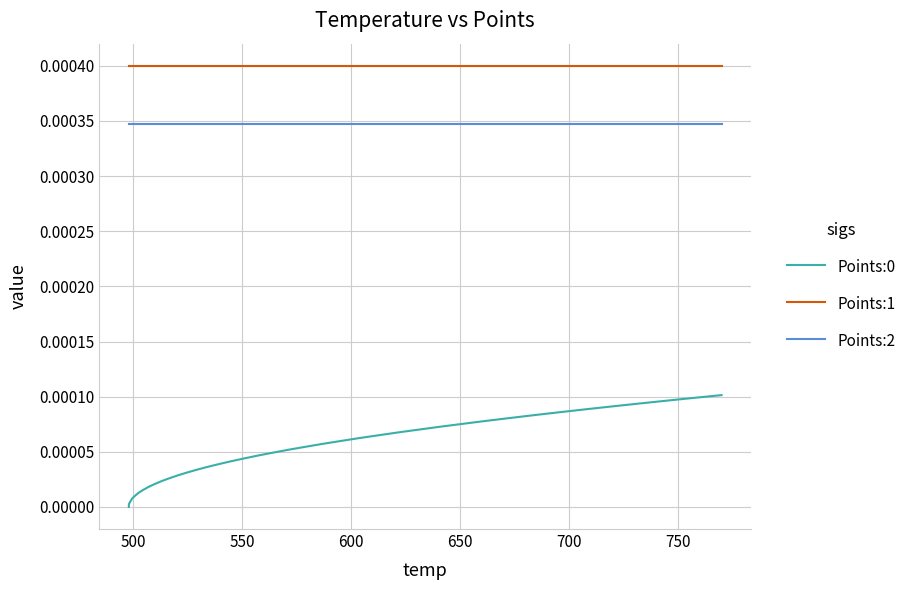

True or false: Points:0 and Points:1 intersect in this chart.

False